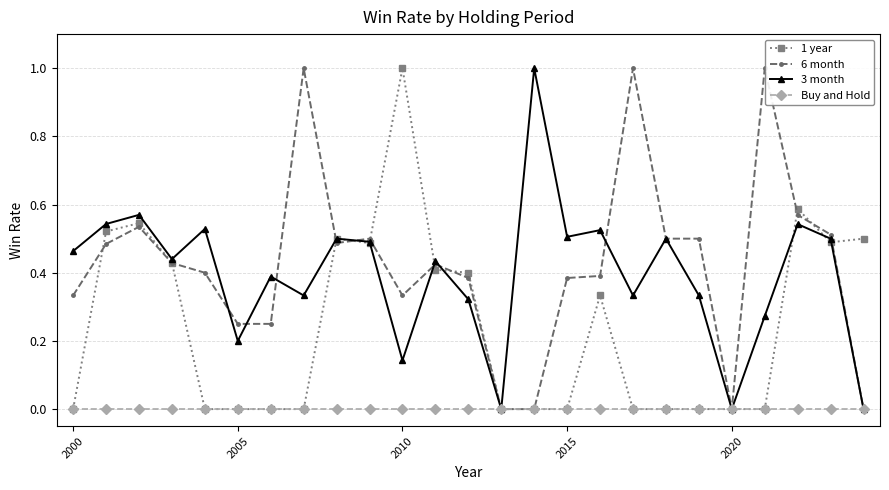

How many 3 month values are between 0 and 1?

25